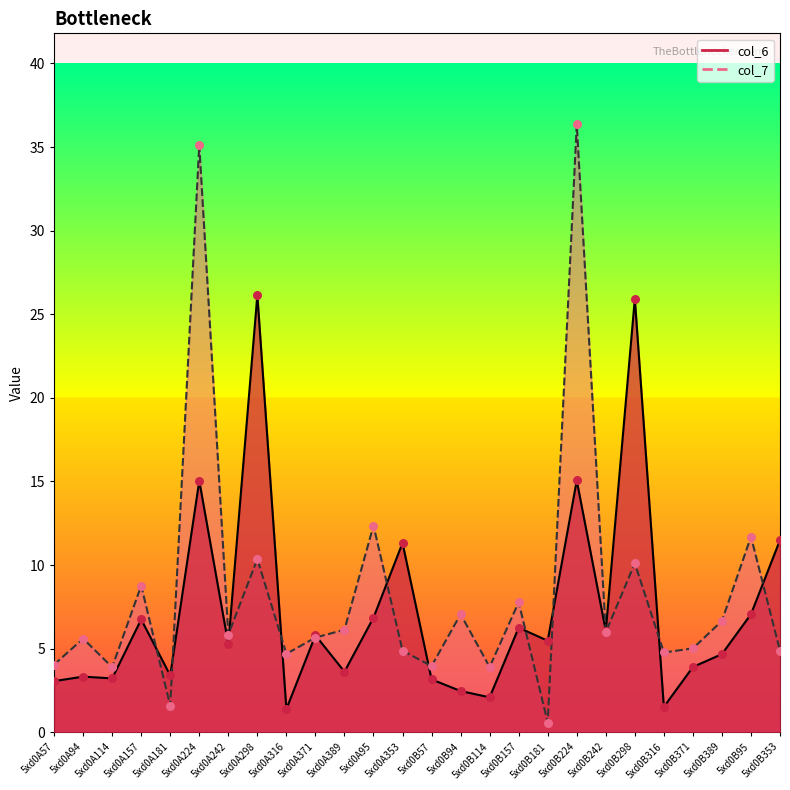

Which series contains the lowest Y value?

col_7